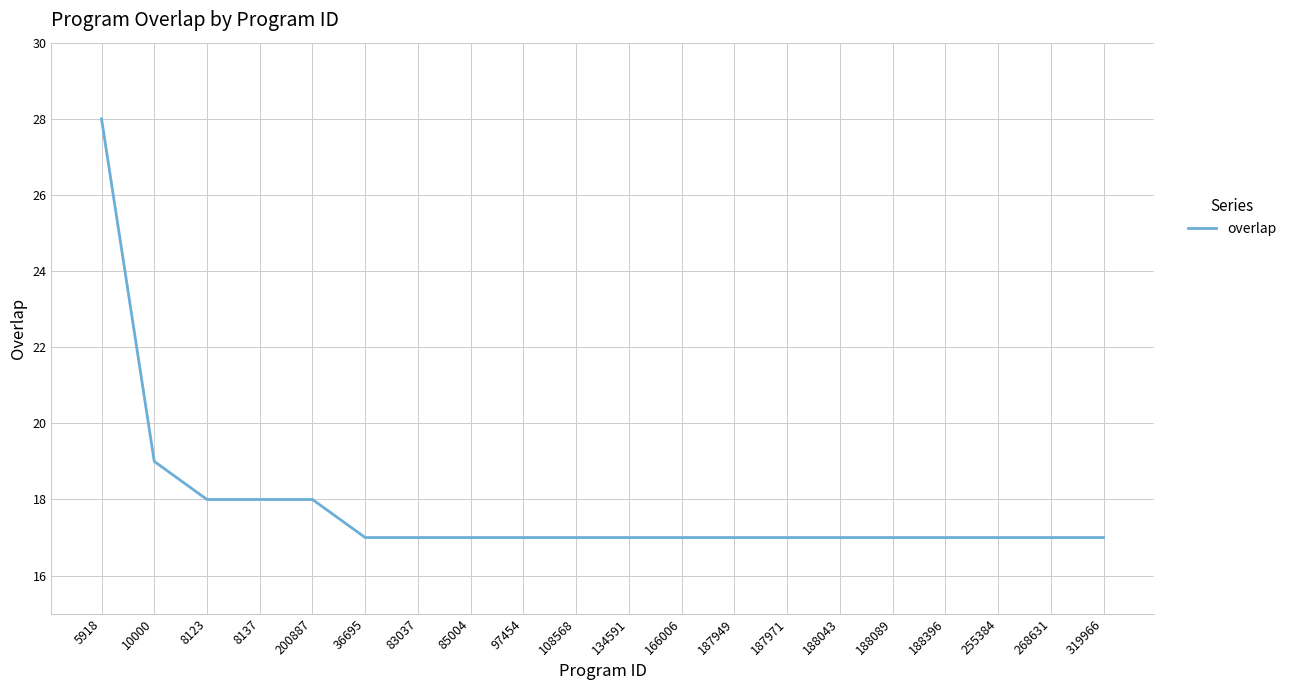

Which label corresponds to the largest value in the chart?

5918